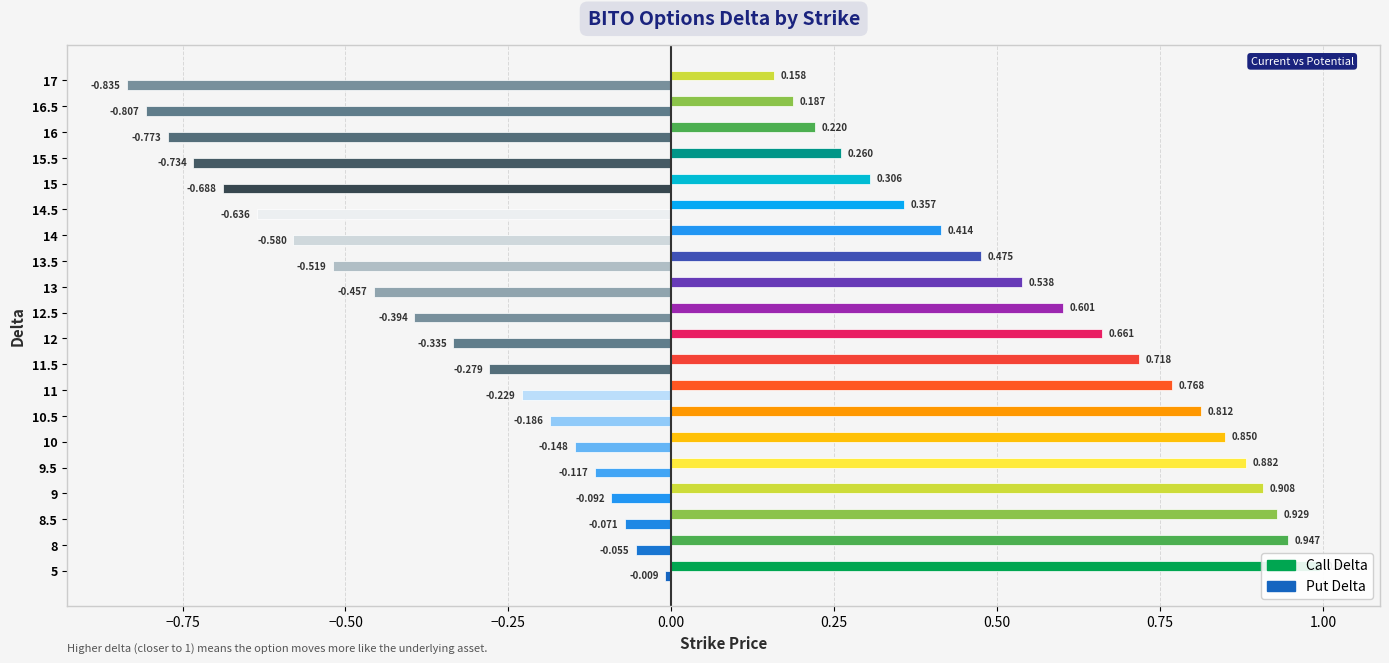

Rank the series at 15 from highest to lowest value.

Call Delta, Put Delta